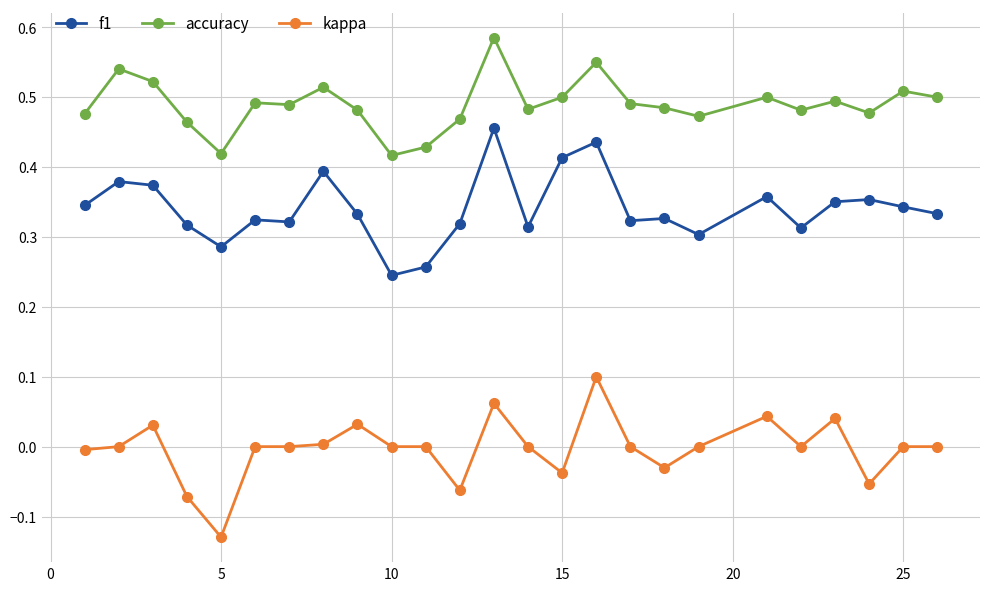

True or false: kappa and accuracy cross at least once.

False